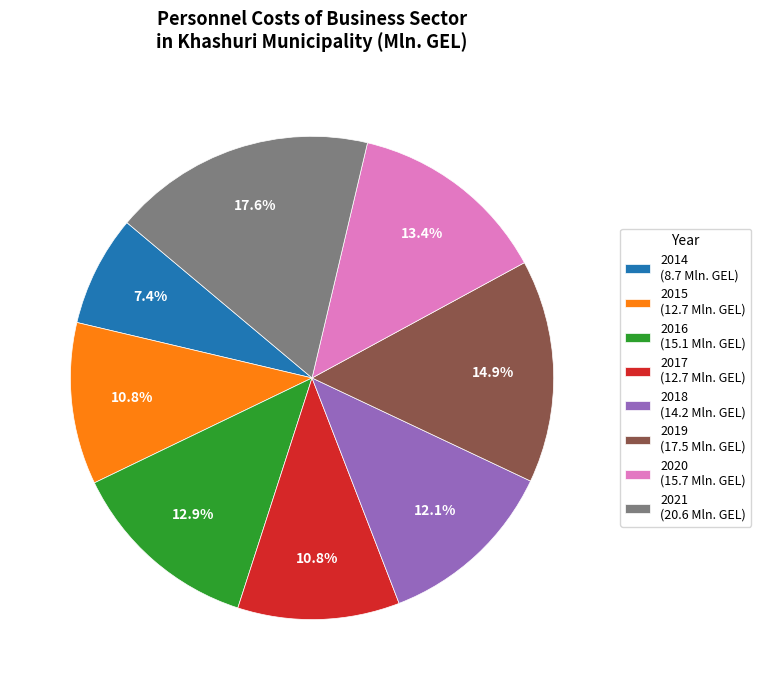

Is 2015 the majority of the pie?

No